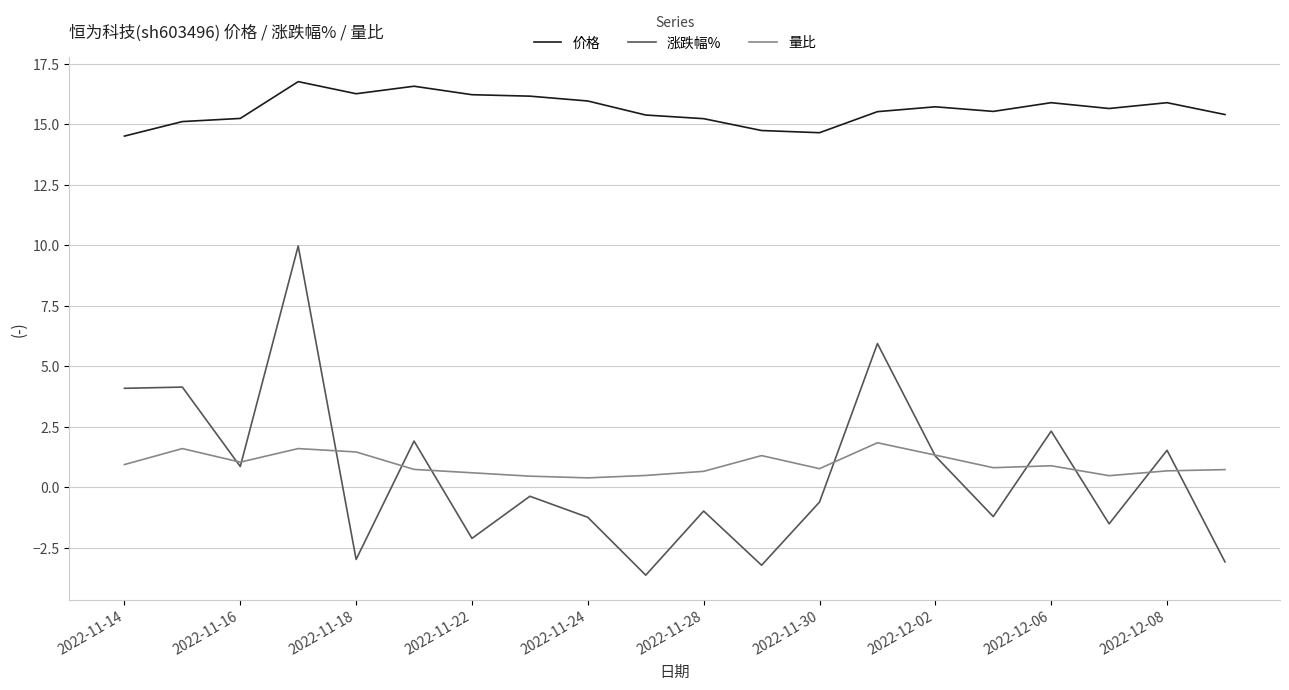

Which series has the largest total across all categories?

价格